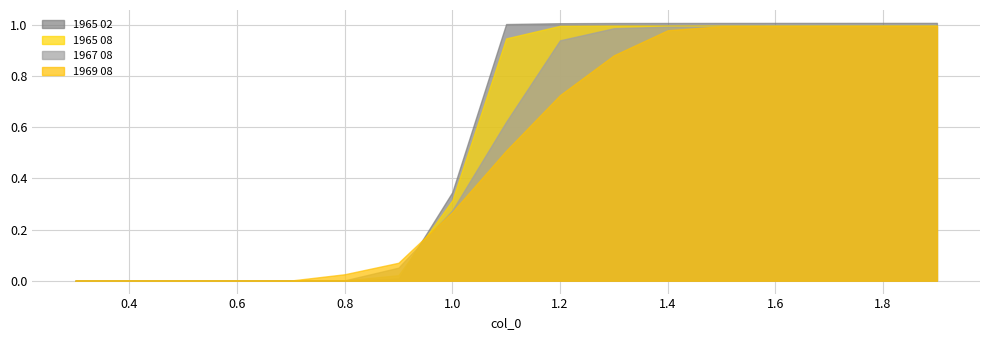

Between which two adjacent categories do 1969 08 and 1965 02 first intersect?

0.6 and 0.7